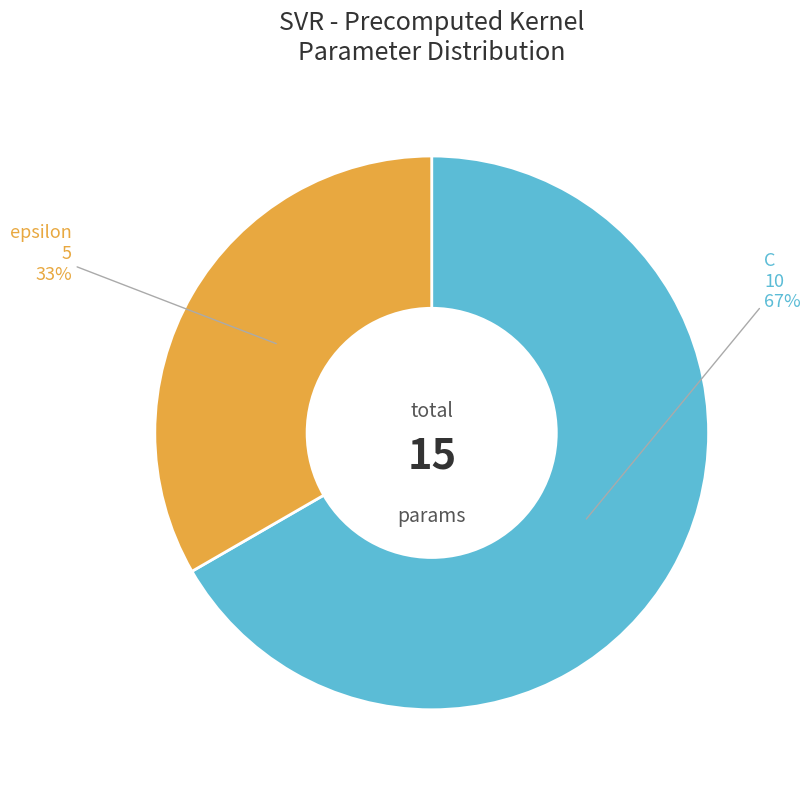

The C slice represents 61% of the pie. True or false?

False